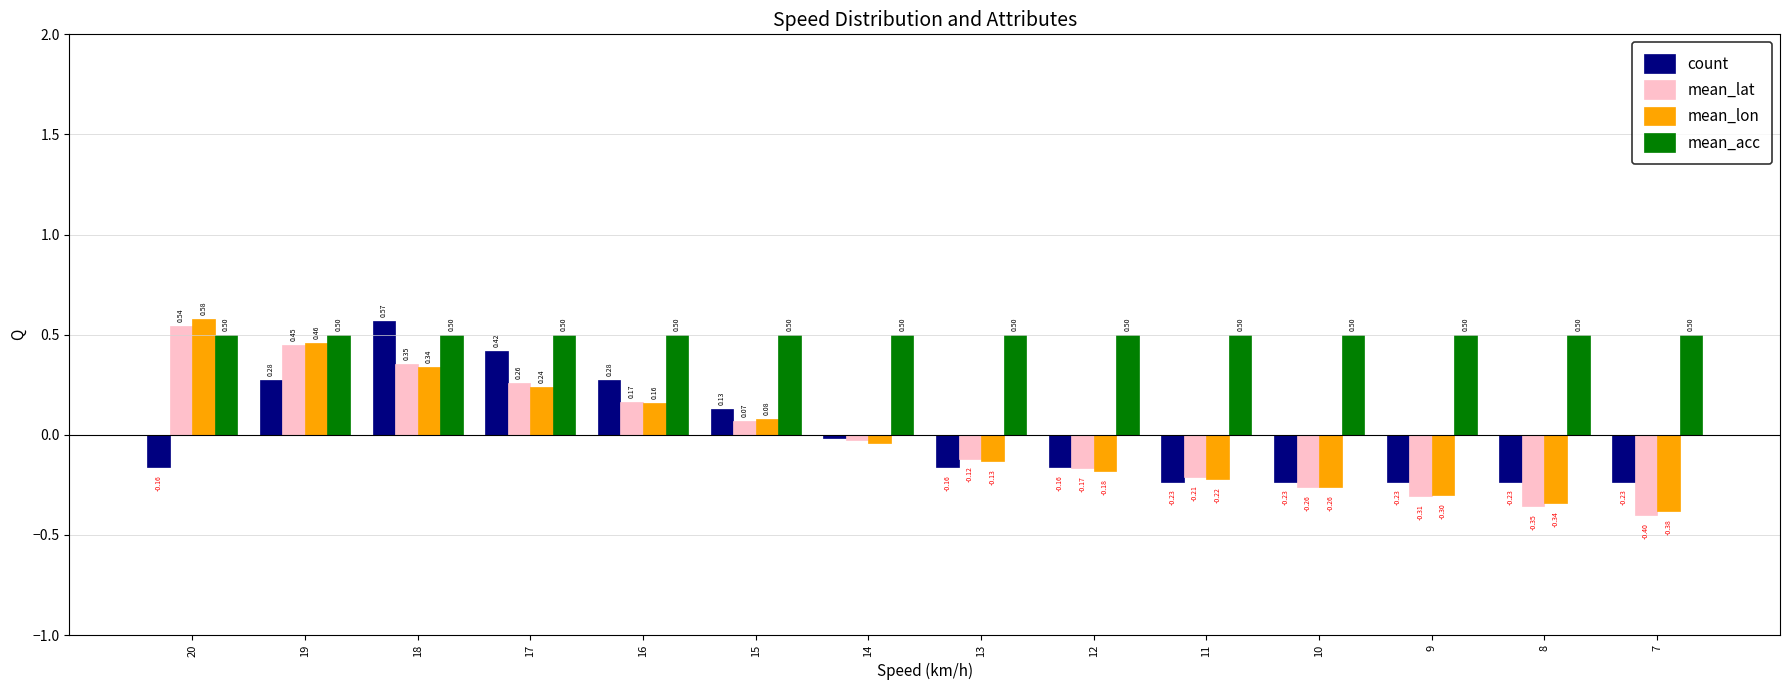

What is the difference between the maximum and minimum values in the count series?

0.8